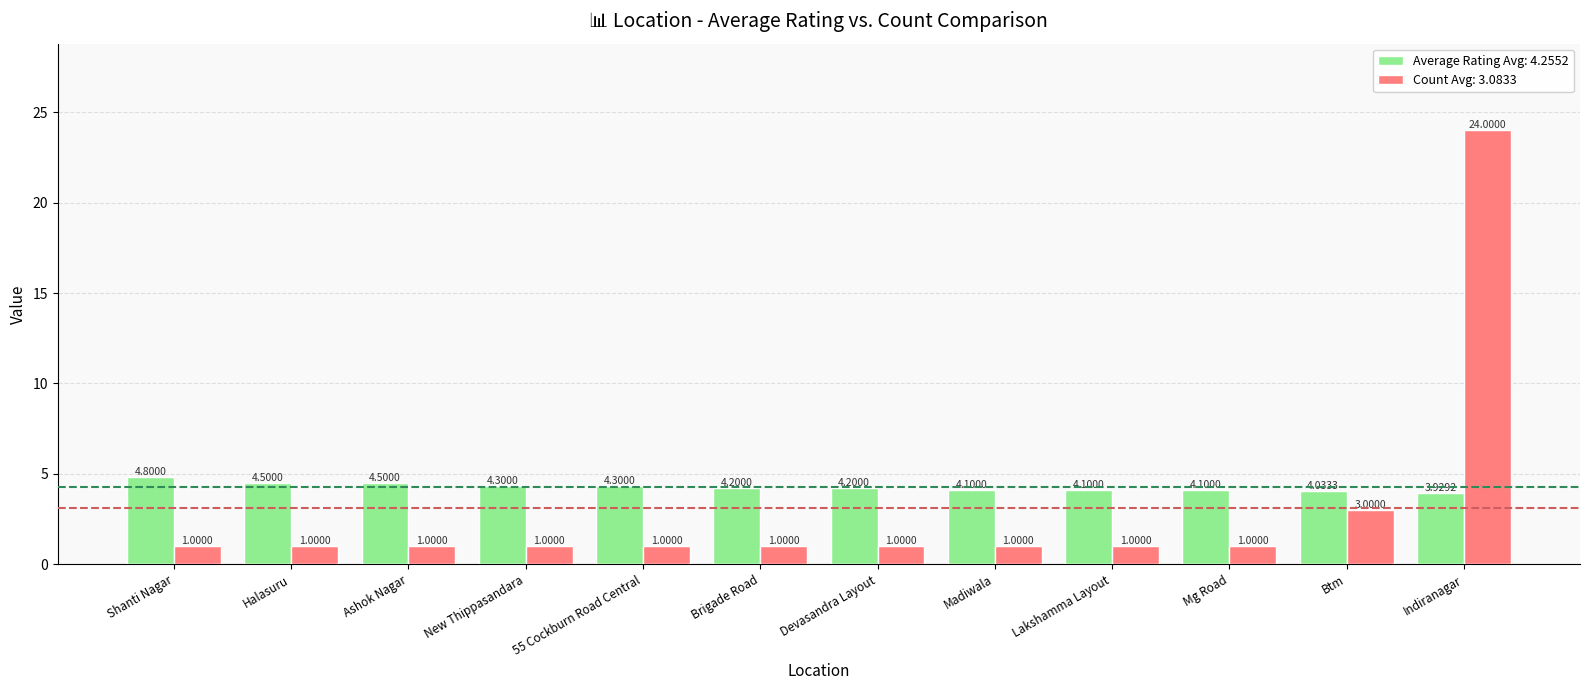

How many categories are shown in the chart?

12